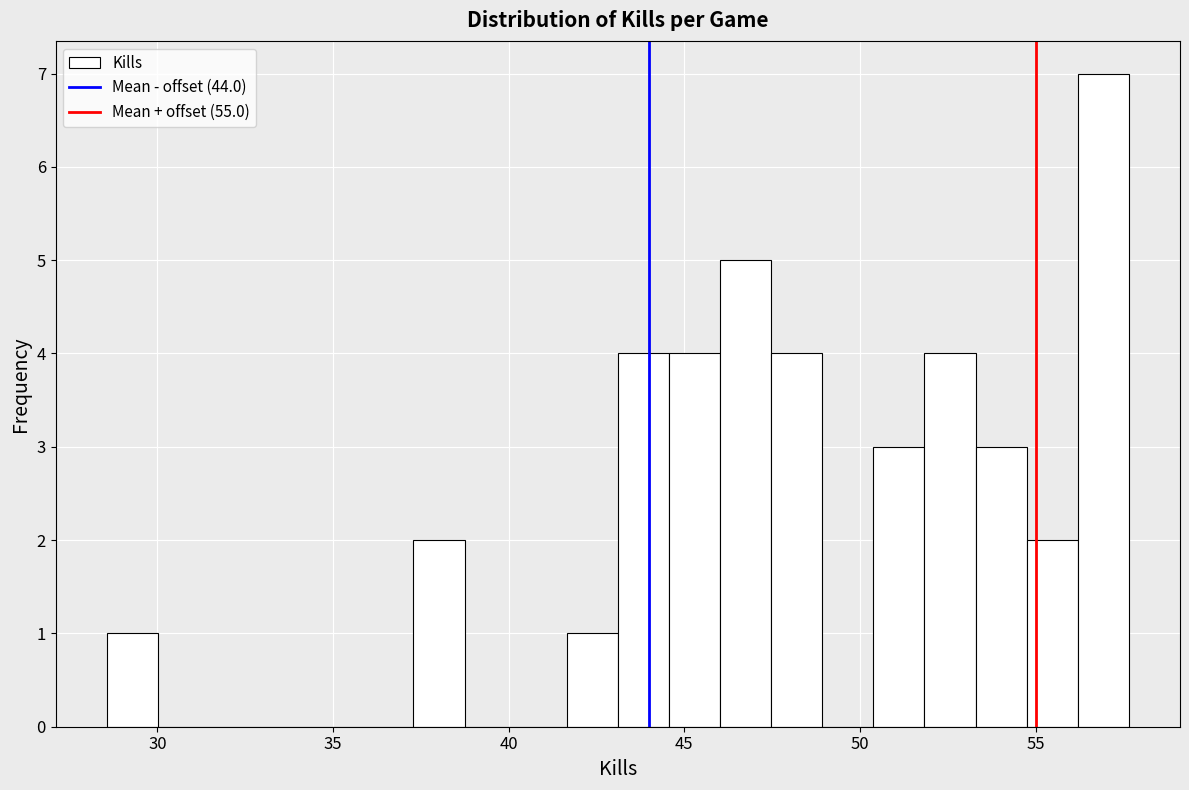

Read against the x-axis, roughly where is the centre of the tallest bar?

57.0